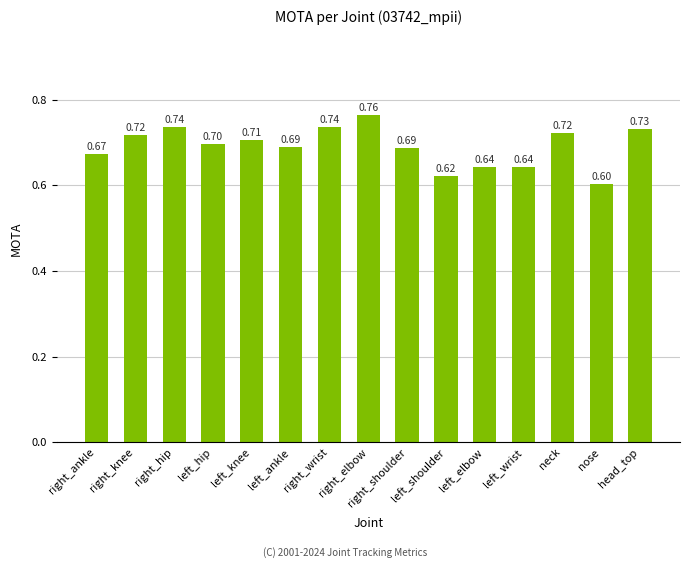

Which category has the lowest value across all series?

nose